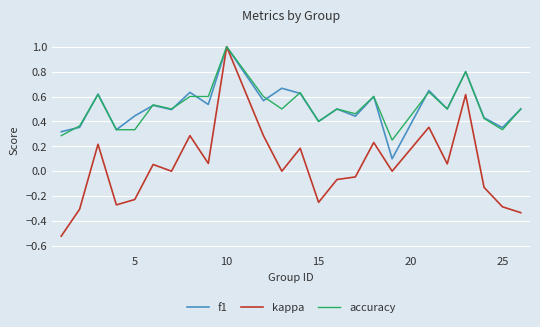

True or false: f1 has more than 0 interior local peaks.

True